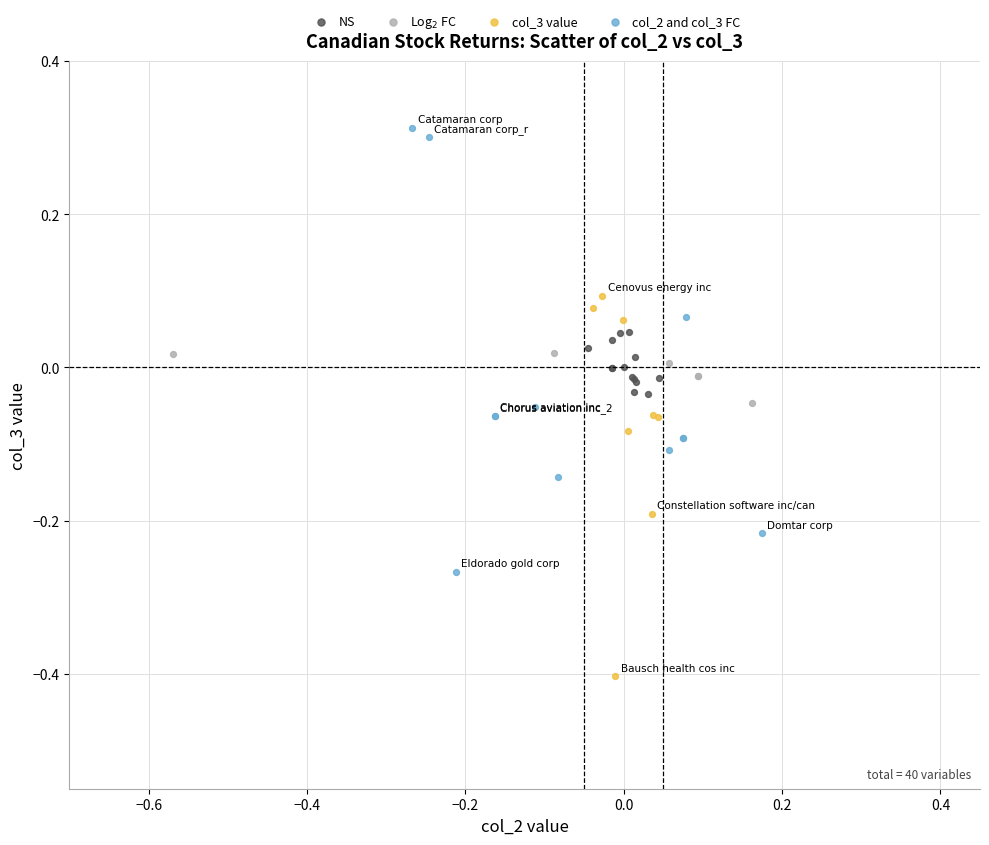

Which series has the largest Y range (max minus min)?

col_2 and col_3 FC